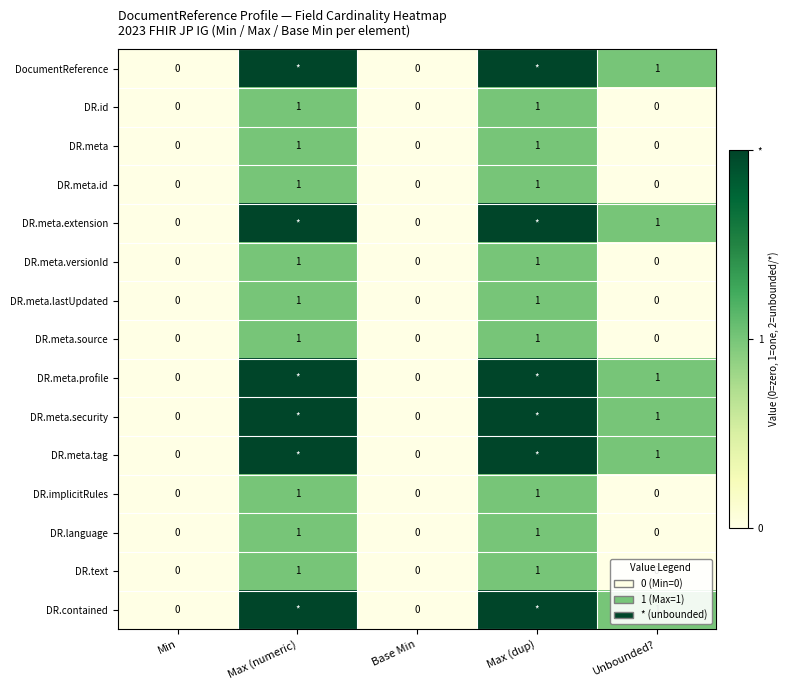

What is the sum of all DR.meta values?

2